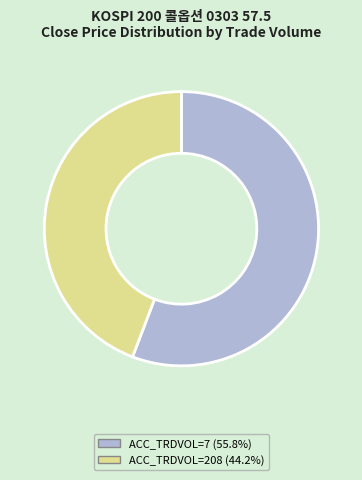

Is there any slice that represents more than half of the pie?

Yes